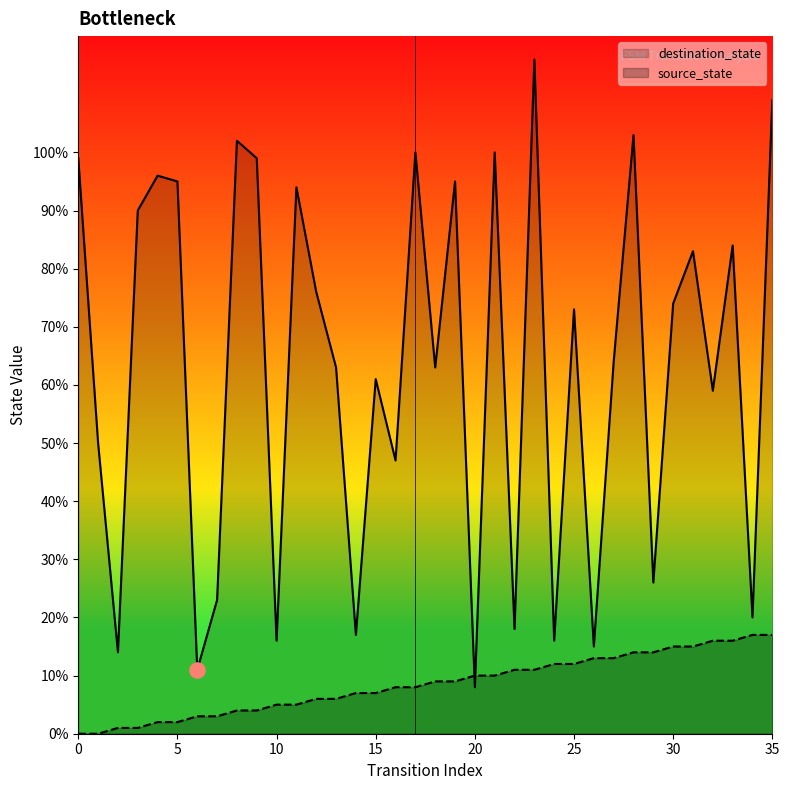

Which series contains the lowest Y value?

source_state